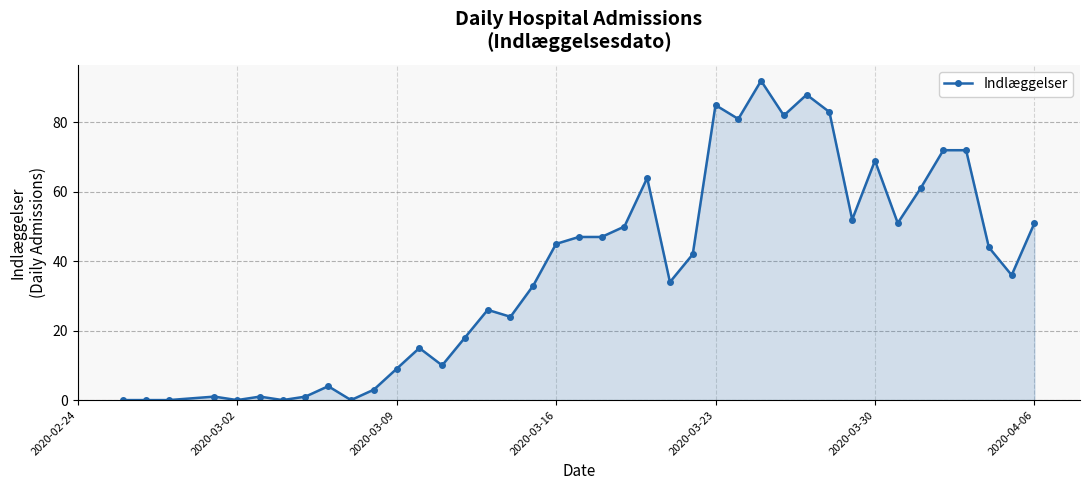

What is the average value?

37